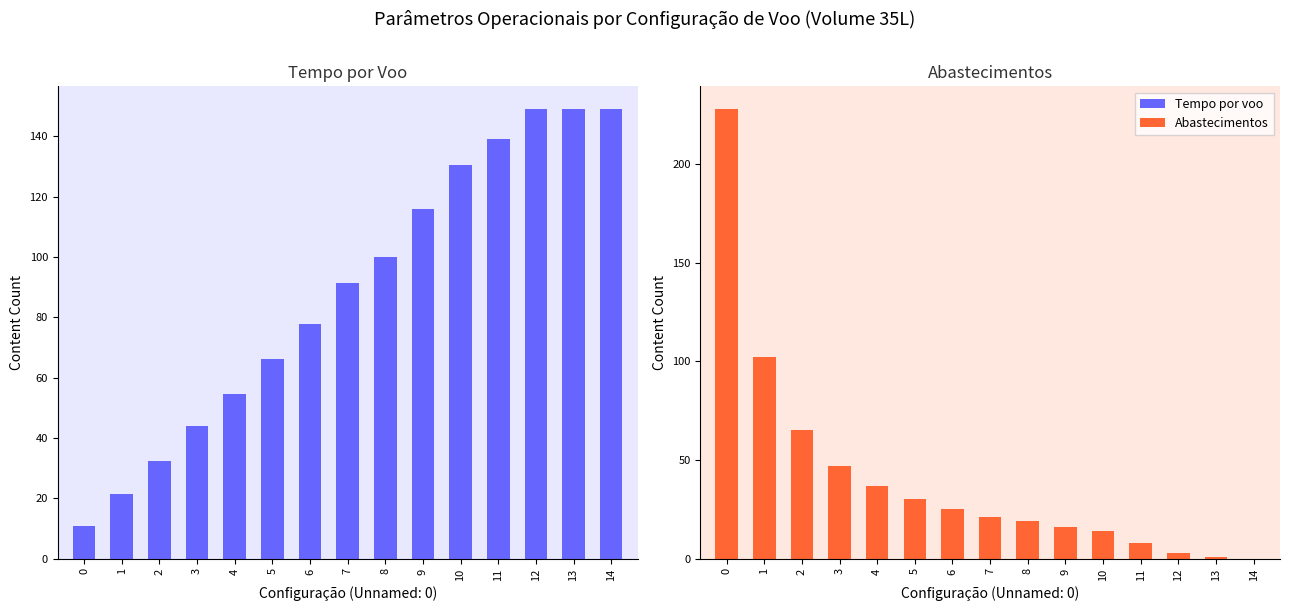

Are the bars horizontal?

No